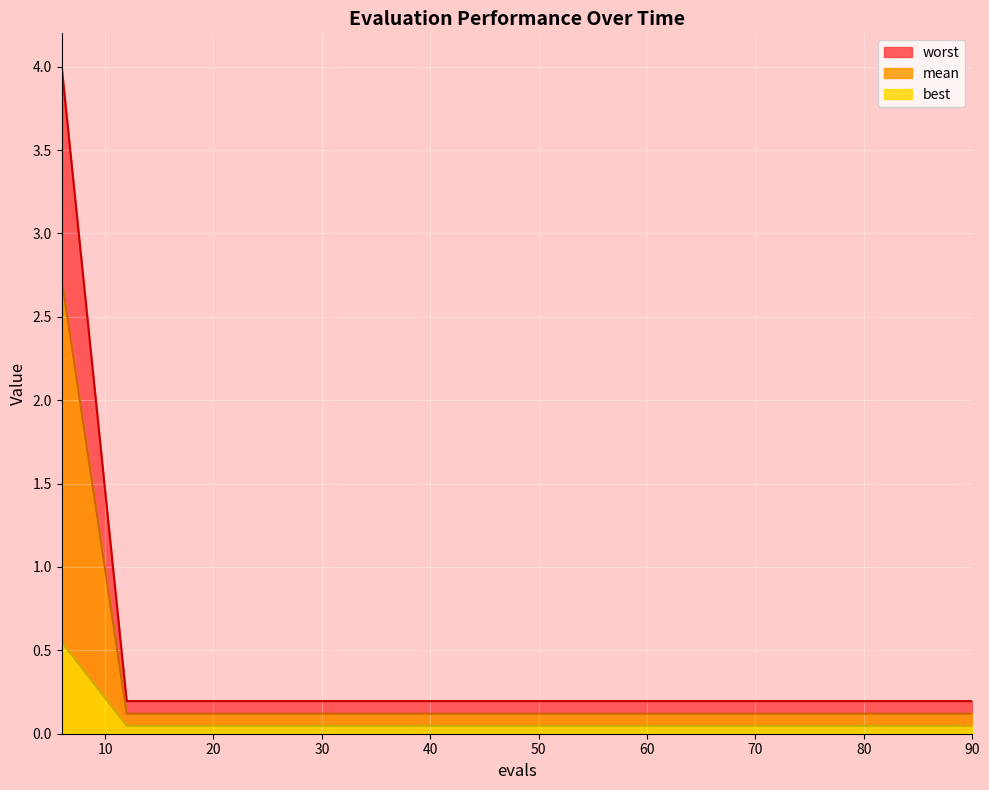

Reading left to right, transcribe all the data shown in this chart.

mean: 6=4.0	12=0.2	18=0.2	24=0.2	30=0.2	36=0.2	42=0.2	48=0.2	54=0.2	60=0.2	66=0.2	72=0.2	78=0.2	84=0.2	90=0.2
best: 6=2.7	12=0.1	18=0.1	24=0.1	30=0.1	36=0.1	42=0.1	48=0.1	54=0.1	60=0.1	66=0.1	72=0.1	78=0.1	84=0.1	90=0.1
worst: 6=0.5	12=0.0	18=0.0	24=0.0	30=0.0	36=0.0	42=0.0	48=0.0	54=0.0	60=0.0	66=0.0	72=0.0	78=0.0	84=0.0	90=0.0